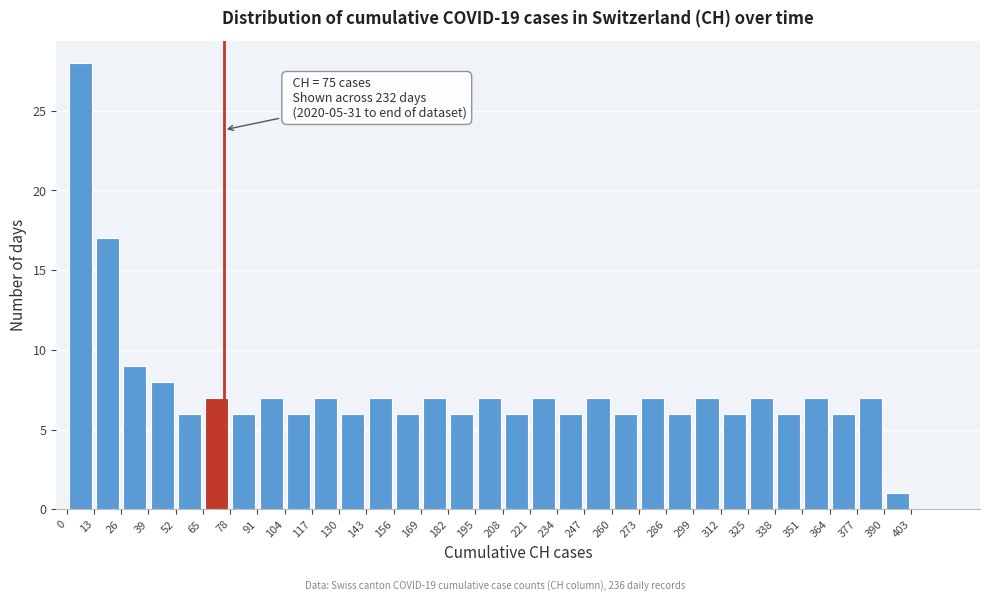

Which range on the x-axis has the tallest bar?

0 to 13